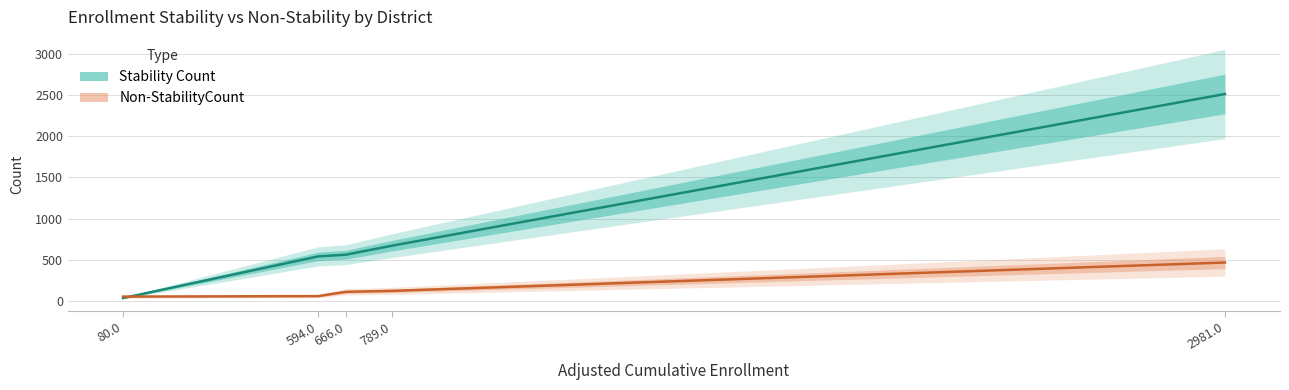

How many lines are shown in the chart?

2